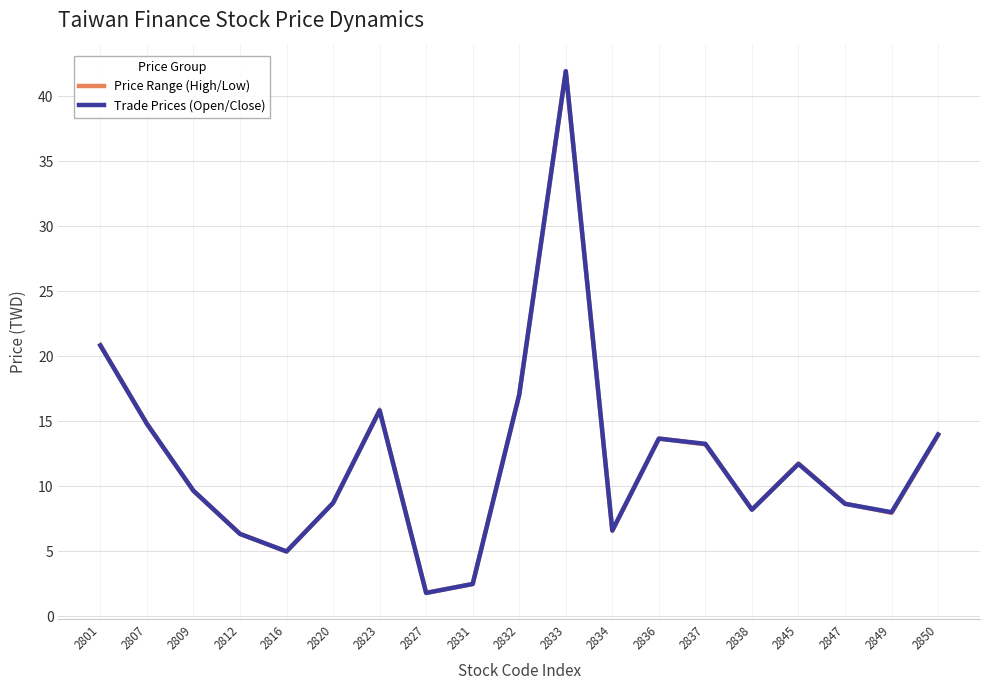

At which label does Price Range (High/Low) reach its peak?

2833